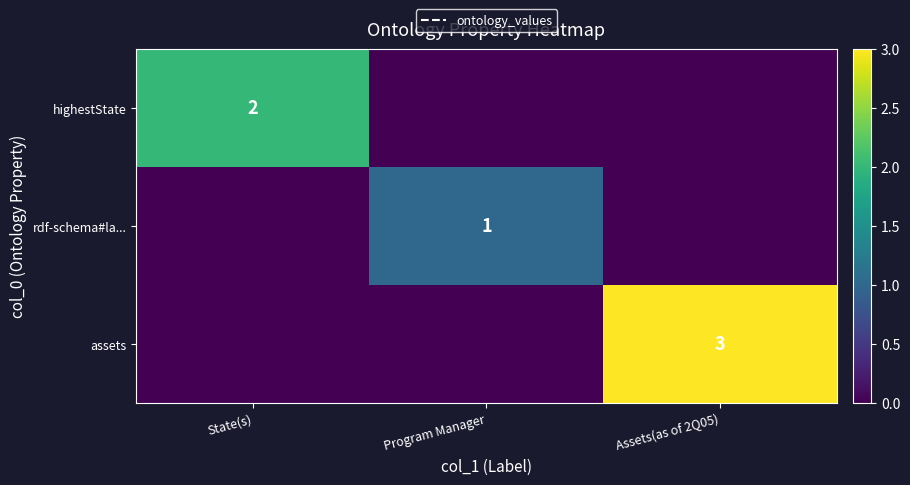

The assets series shows 2 at Assets(as of 2Q05). True or false?

False